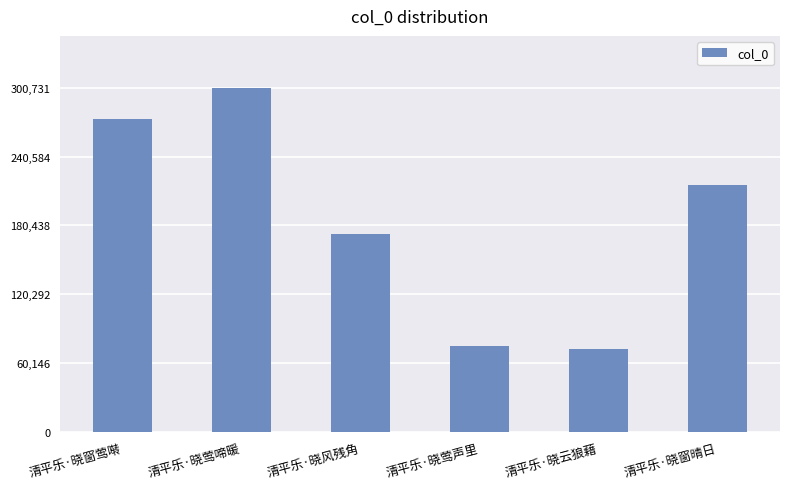

What is the average value?

185152